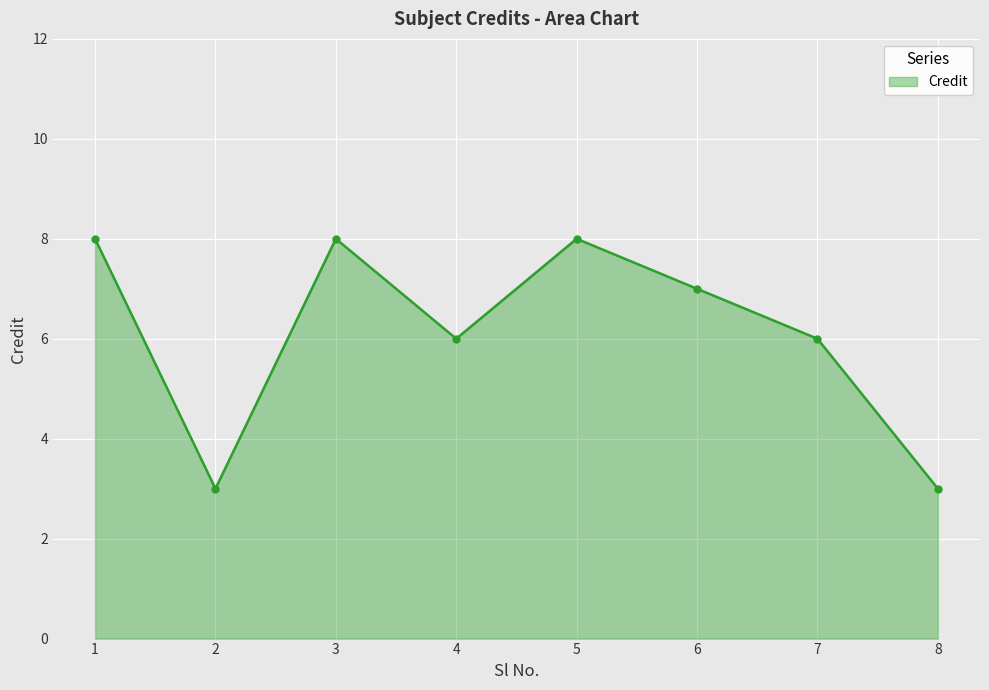

Count the number of data series in this chart.

1